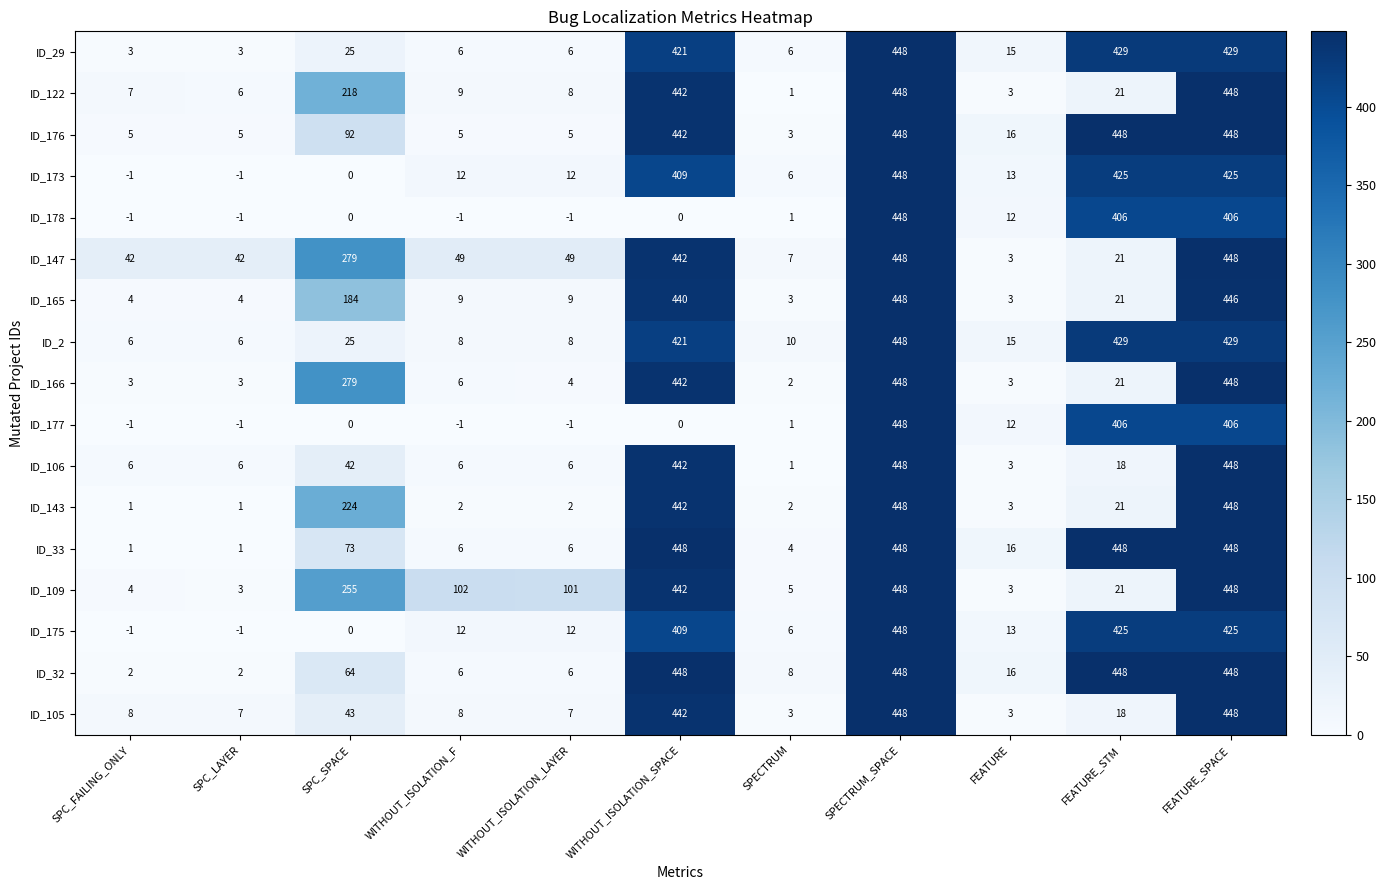

What is the average value of the ID_33 series?

173